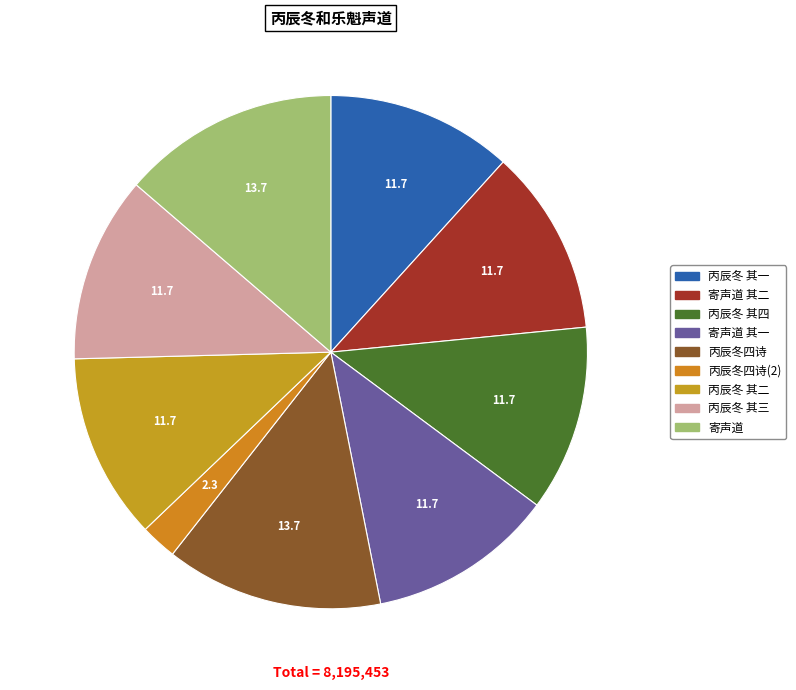

Which category has the biggest portion of the pie?

丙辰冬和乐魁声道四诗